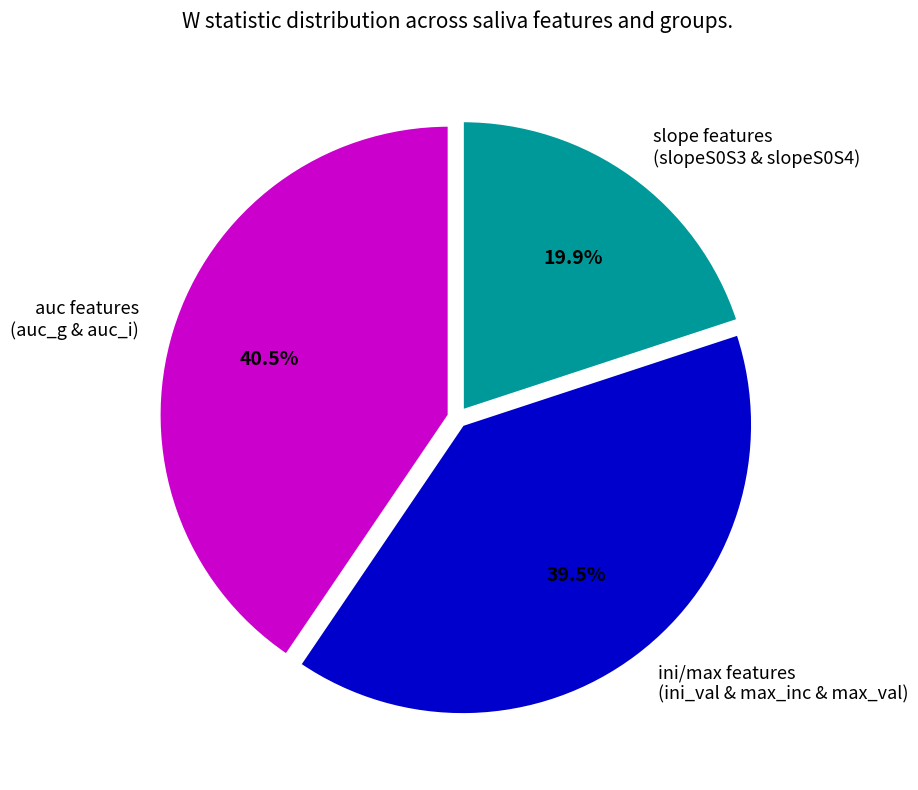

How many slices are in this pie chart?

3